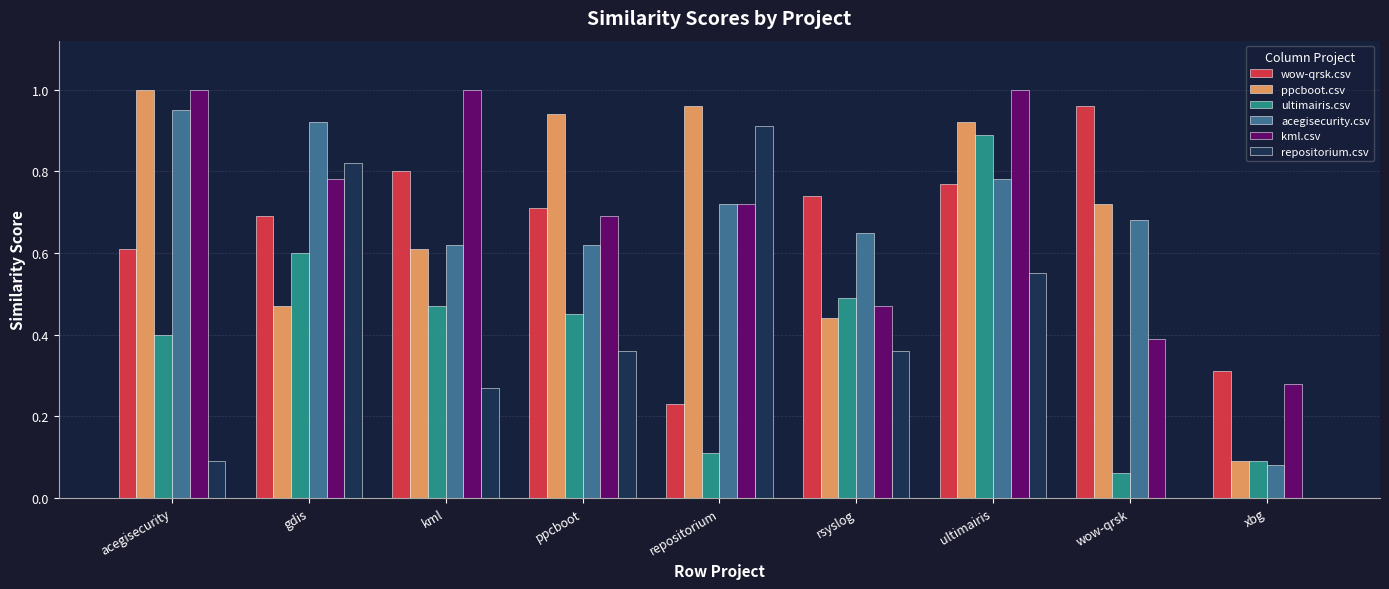

Is the value of wow-qrsk.csv at repositorium greater than the value of ppcboot.csv at ppcboot?

No